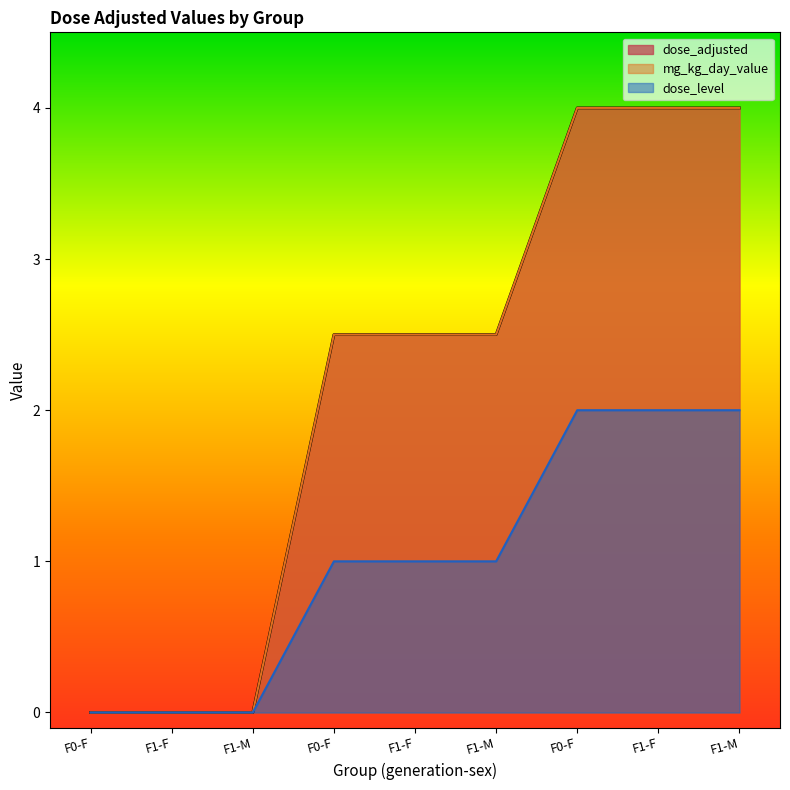

Rank the categories by dose_adjusted value from highest to lowest.

F0-F, F1-F, F1-M, F0-F, F1-F, F1-M, F0-F, F1-F, F1-M